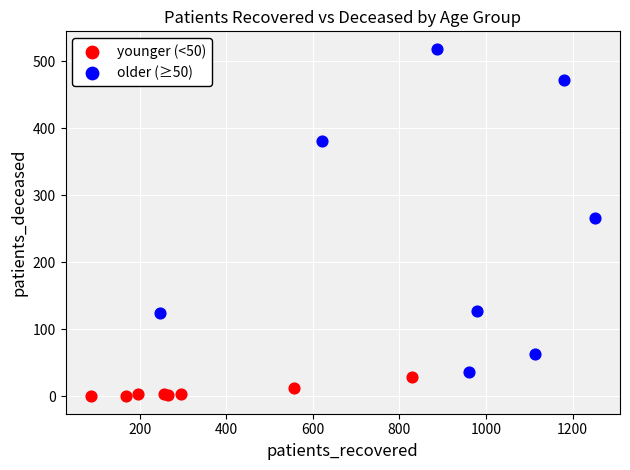

Which series contains the lowest Y value?

younger (<50)